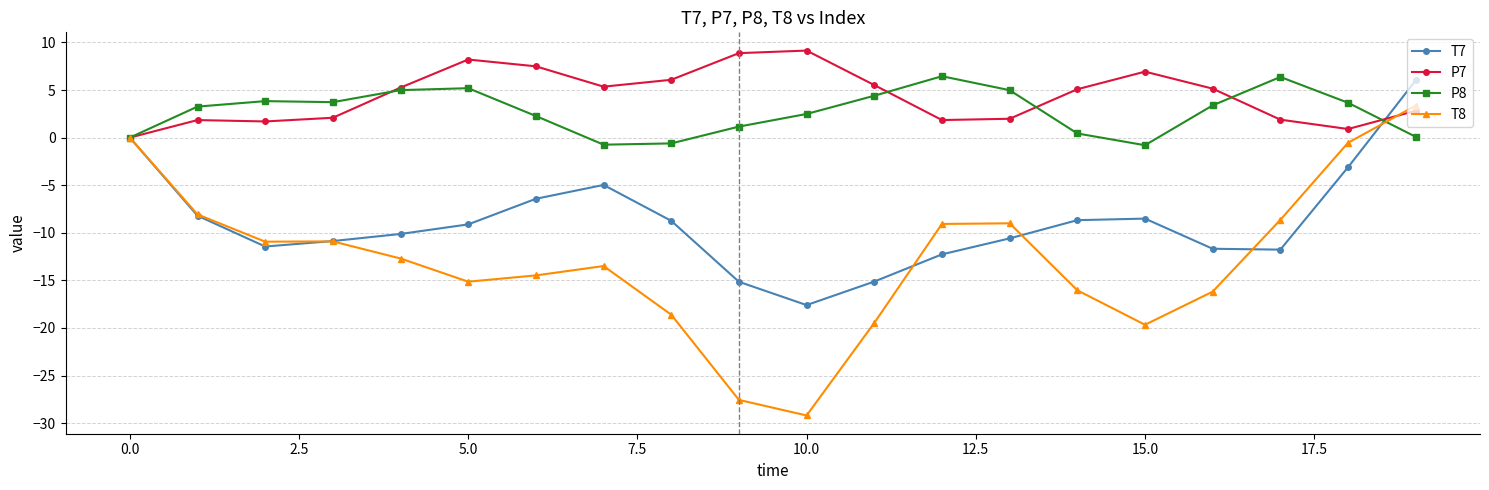

What is the average value of the T8 series?

-12.8